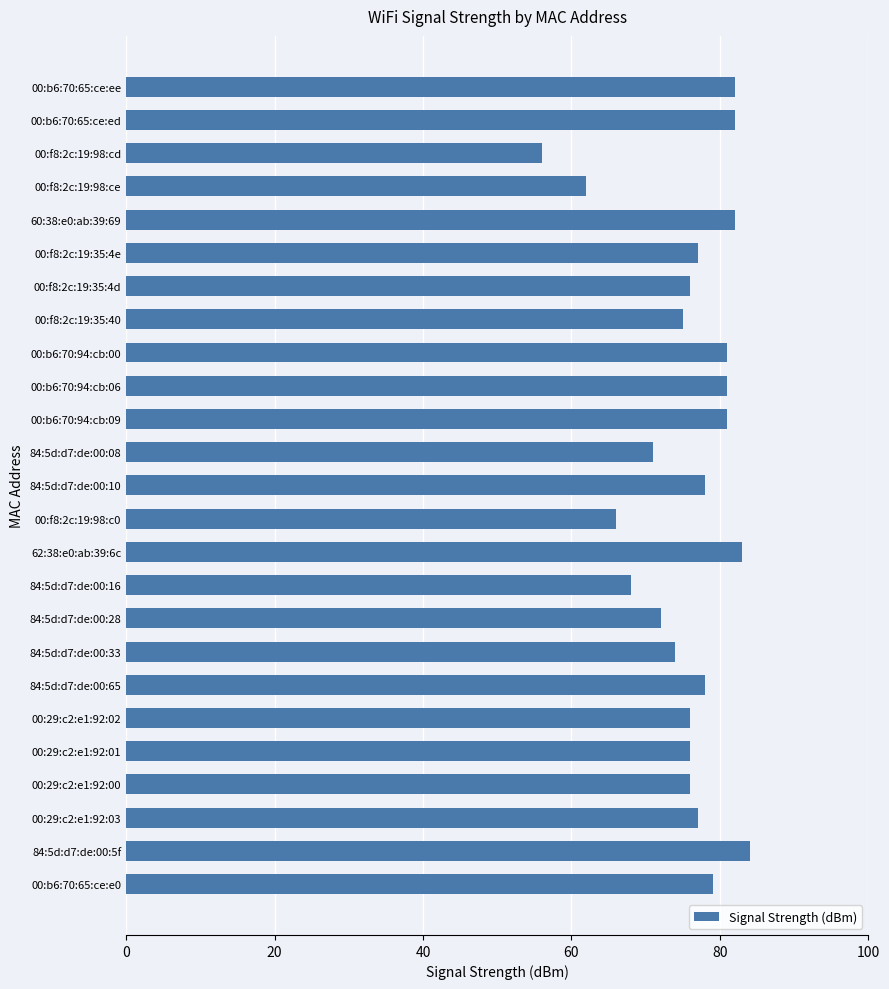

How many bars are there in total?

25